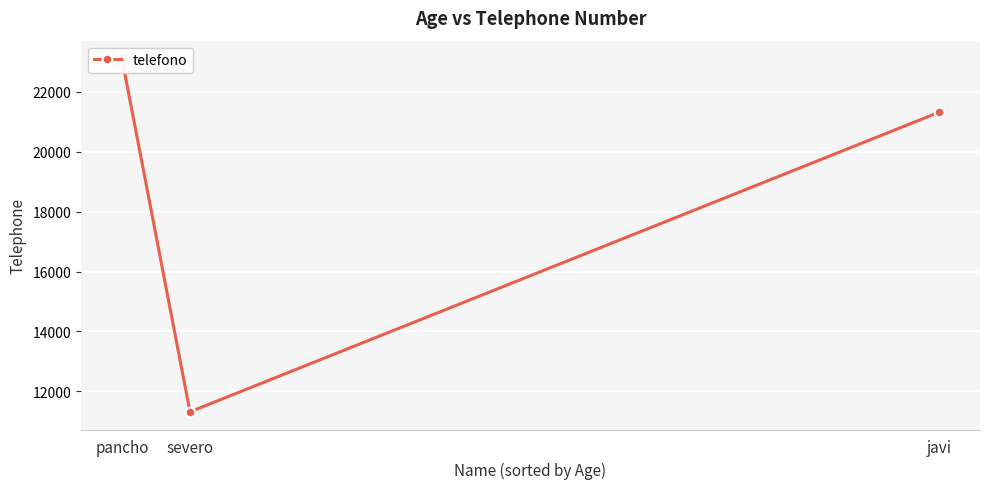

Reading left to right, what are all the values shown in this chart?

23123	11313	21323